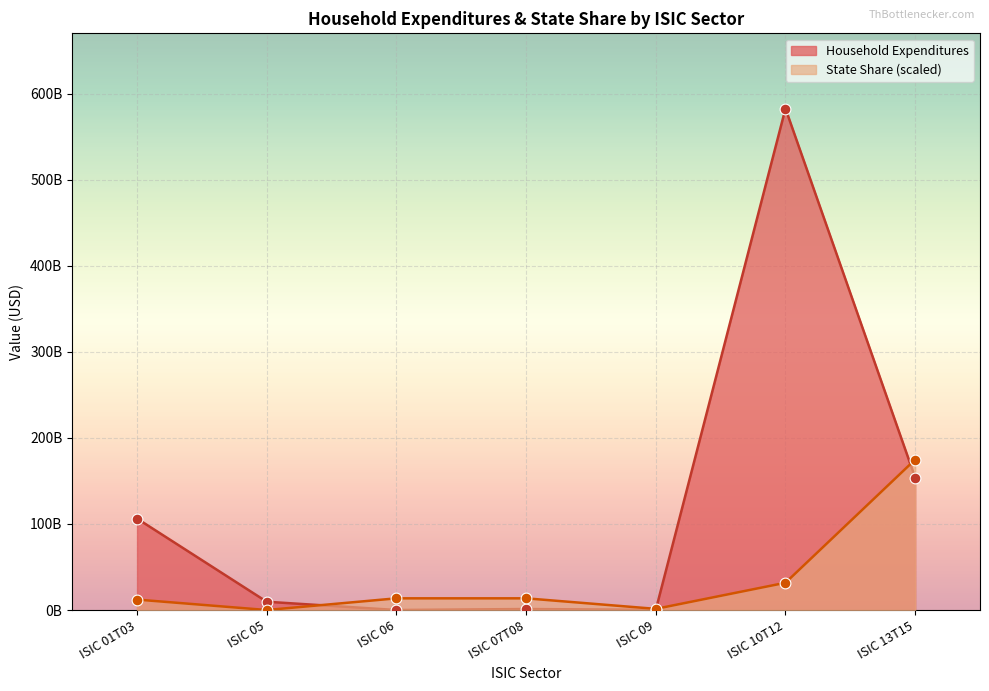

At how many categories does at least one series exceed 216474307996?

1